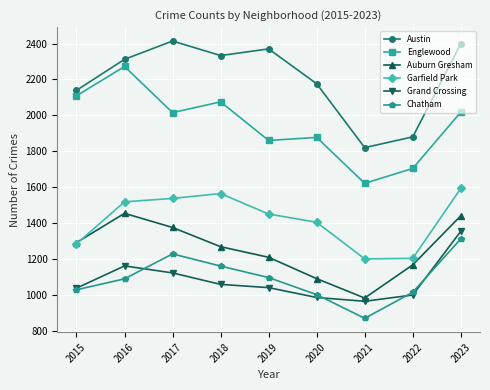

Is the value of Auburn Gresham at 2018 greater than the value of Grand Crossing at 2022?

Yes